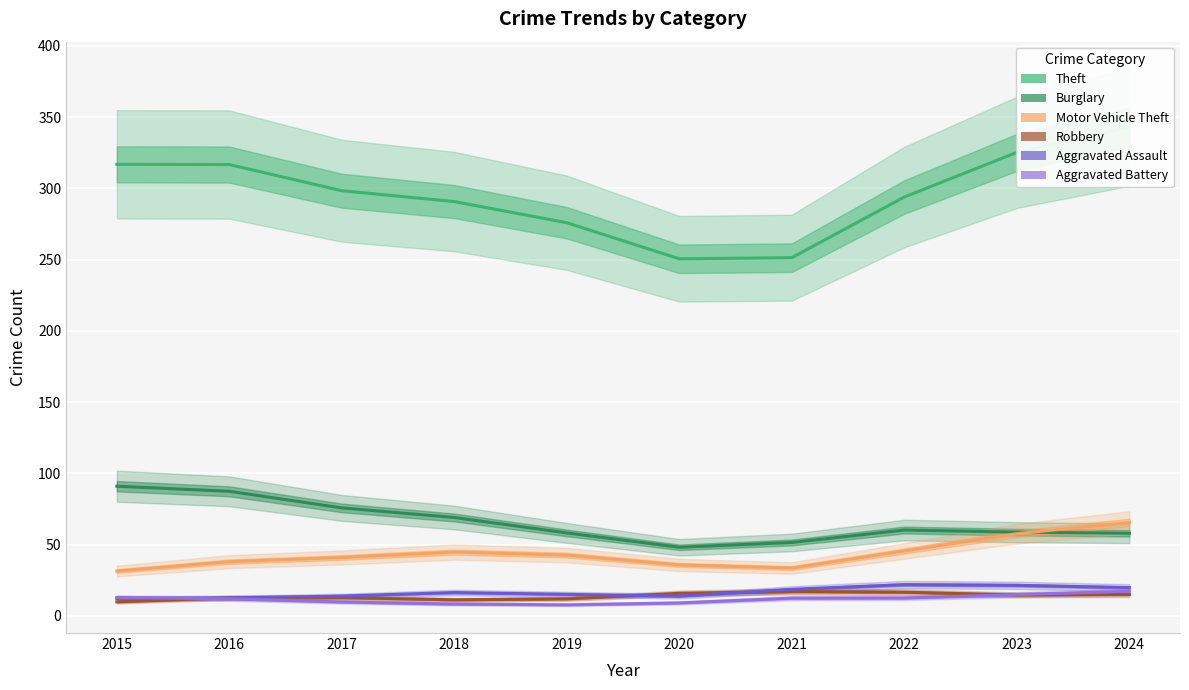

What value does the Aggravated Battery series have at 2018?

8.3